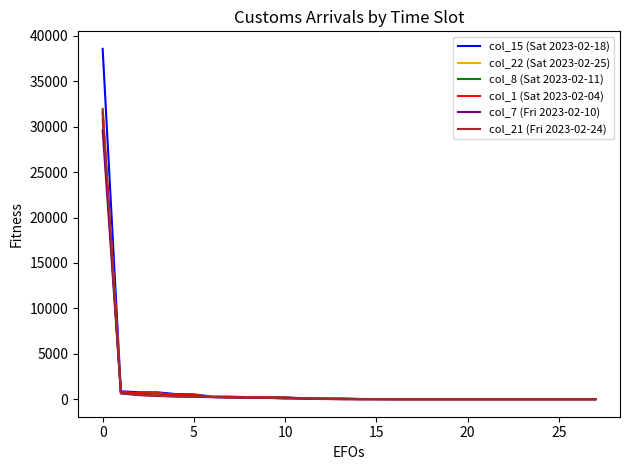

How many lines are shown in the chart?

6